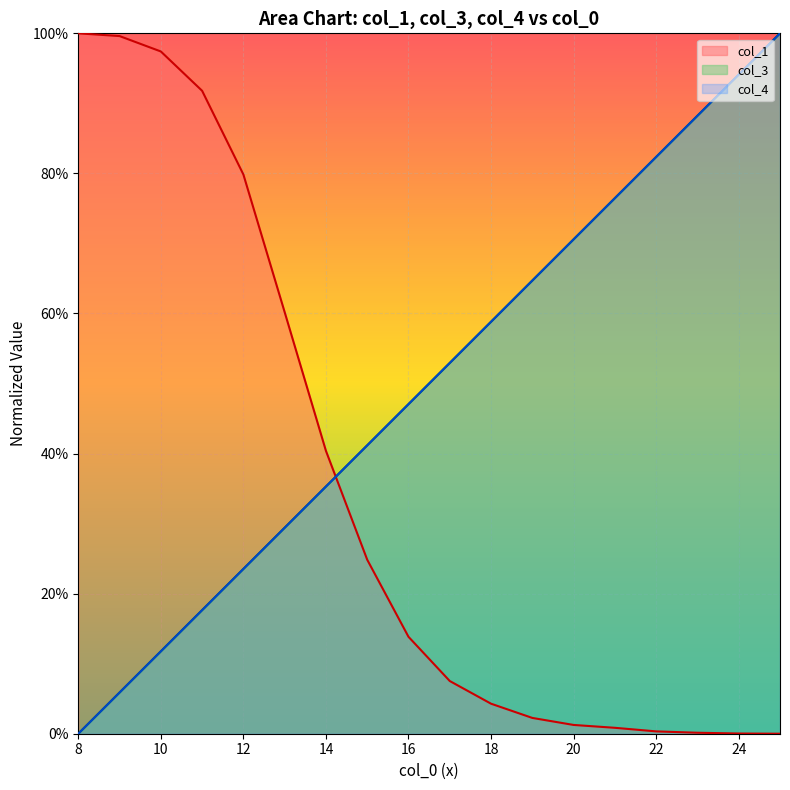

True or false: col_1 has more than 1 interior local peaks.

False